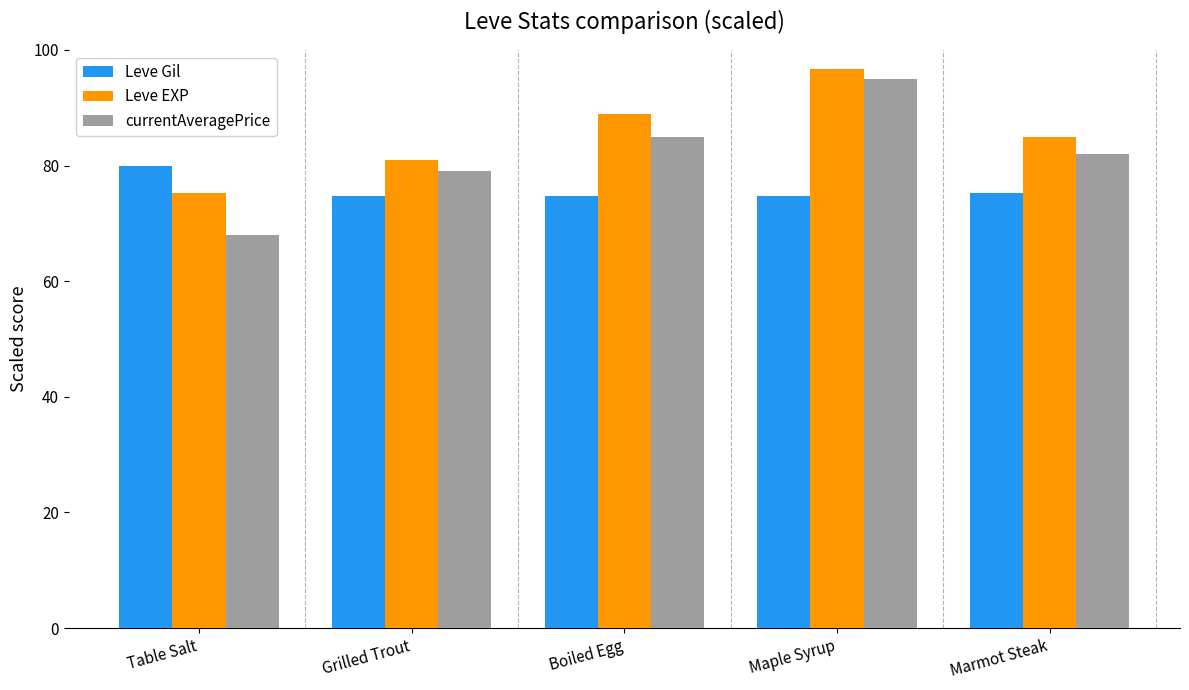

True or false: Leve Gil has a value of 24.2 at Marmot Steak.

False